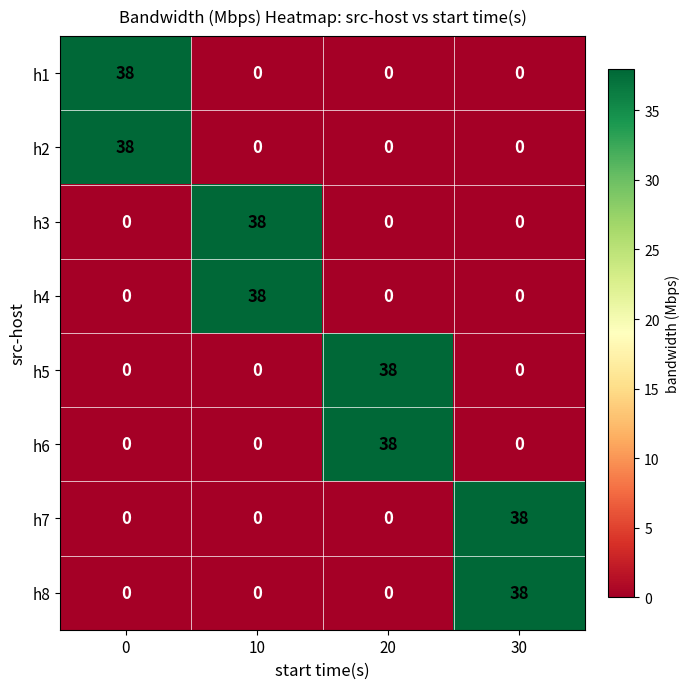

What is the difference between the maximum and second lowest values in the h4 series?

38